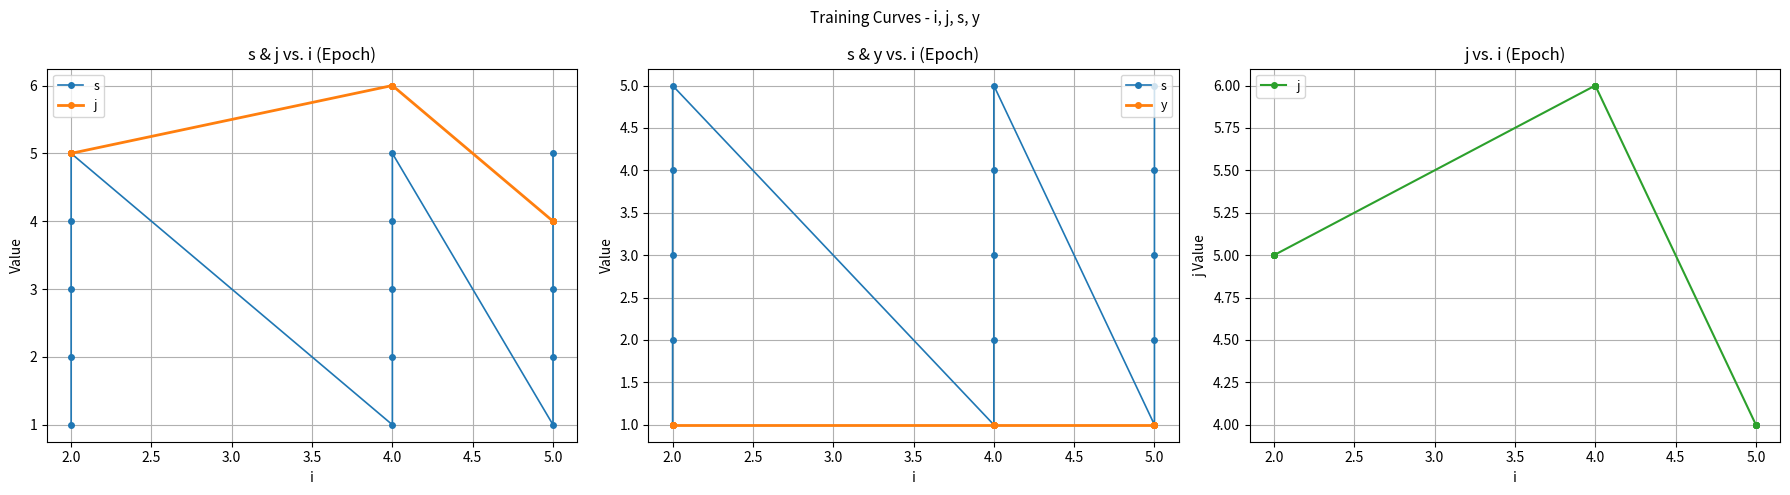

True or false: s and j intersect in this chart.

False